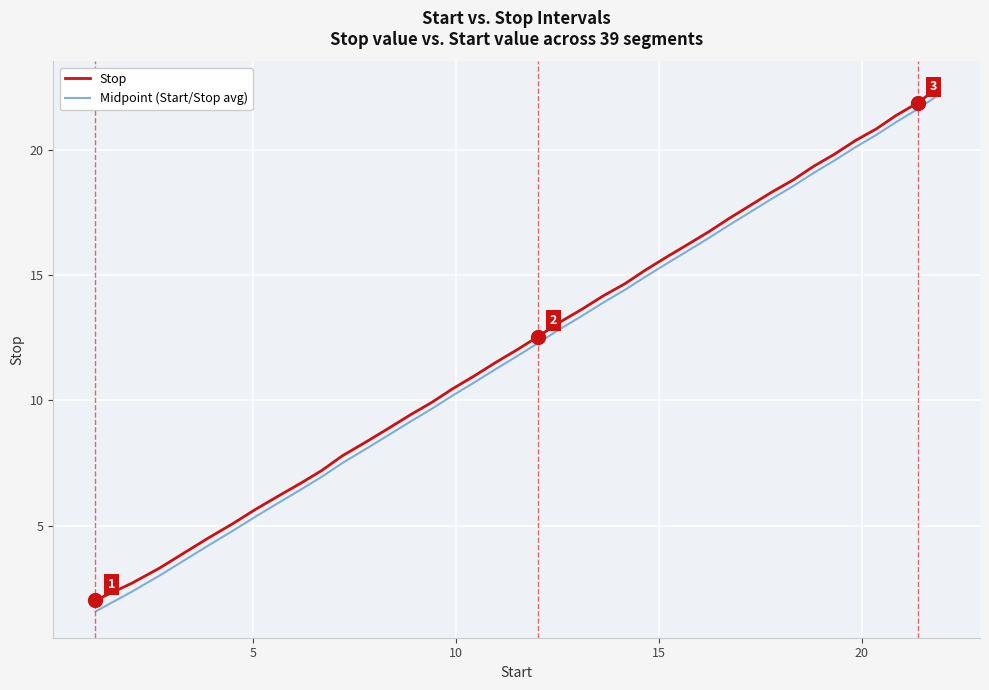

What are all the series names shown in the legend?

Stop, Midpoint (Start/Stop avg)